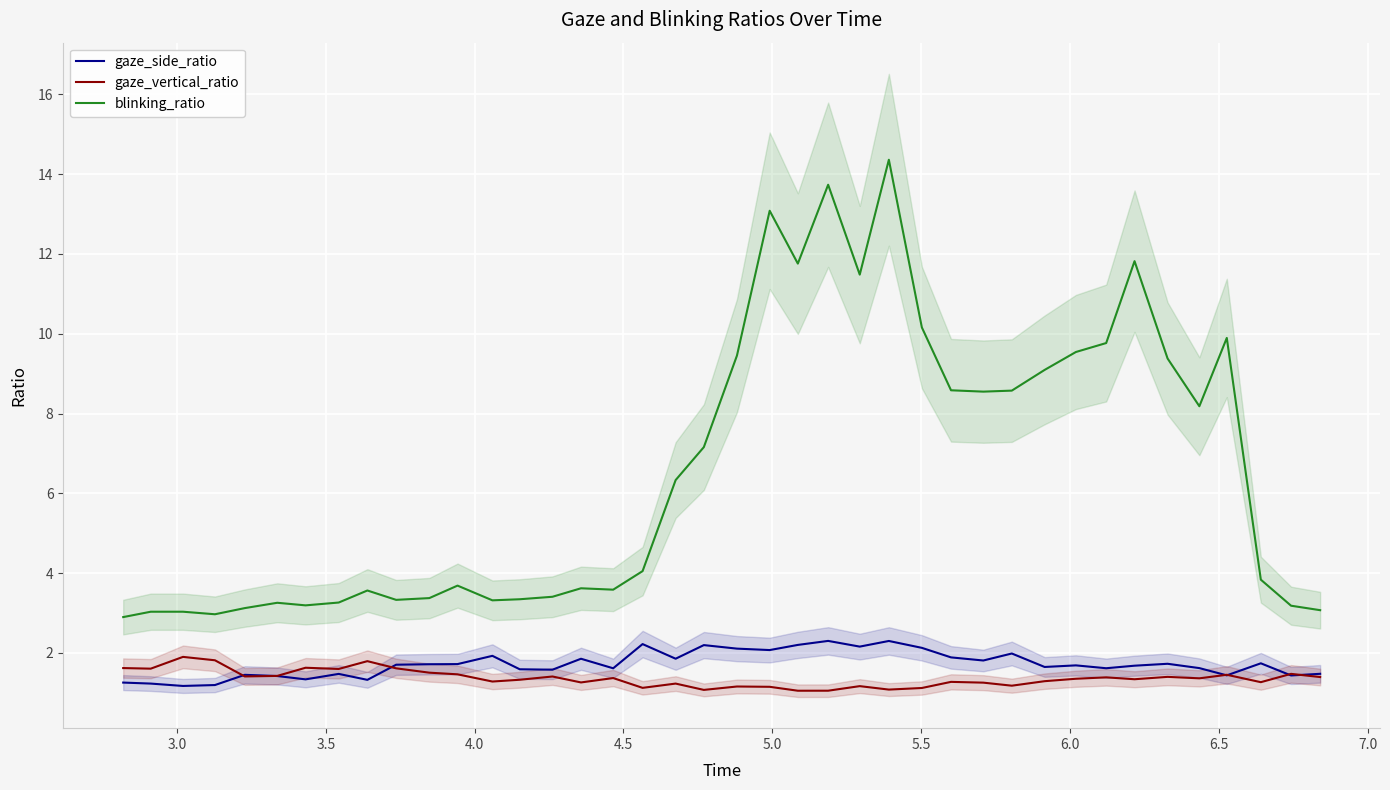

What is the minimum value for gaze_side_ratio?

1.2